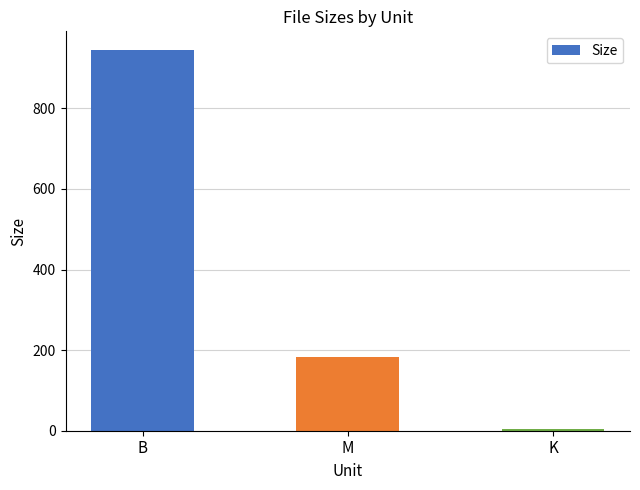

What is the sum of the values at B and K?

949.0